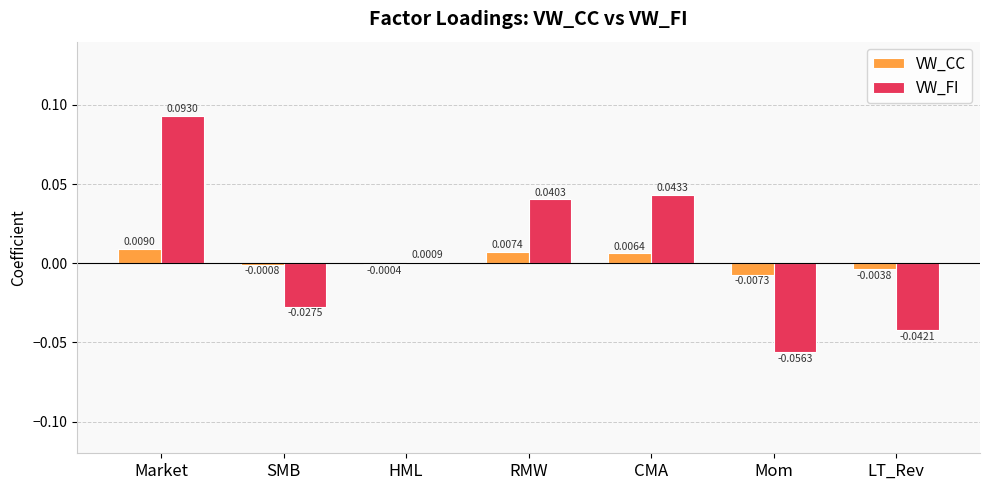

What are all the series names shown in the legend?

VW_CC, VW_FI